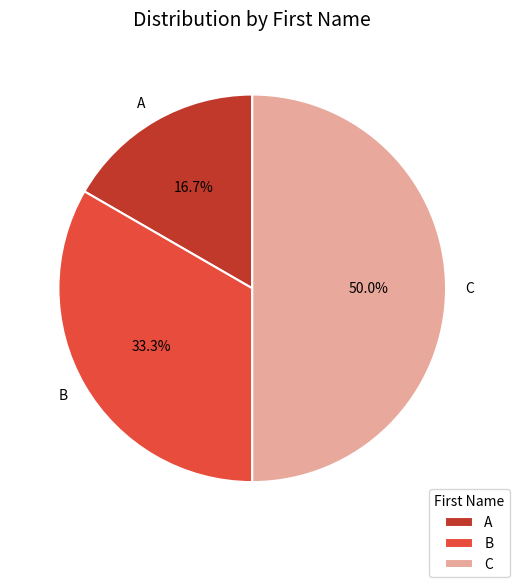

What percentage is the B slice, to the nearest percent?

33%